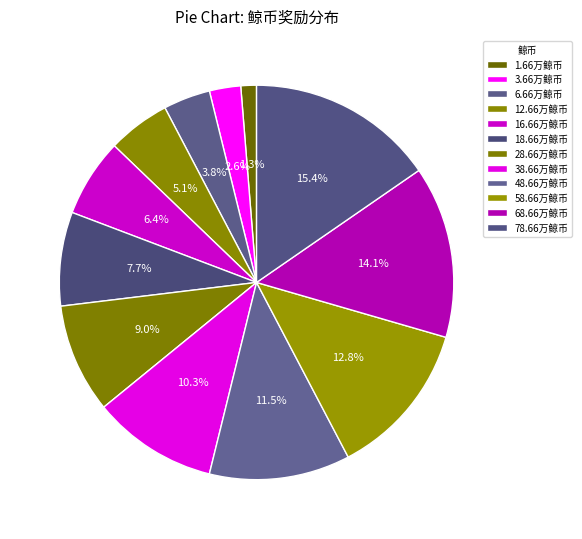

Which category has the biggest portion of the pie?

78.66万鲸币